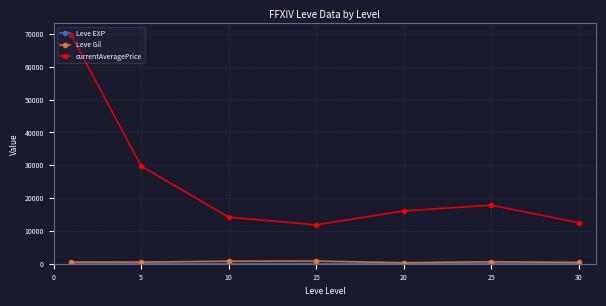

Which series has the largest total across all categories?

currentAveragePrice